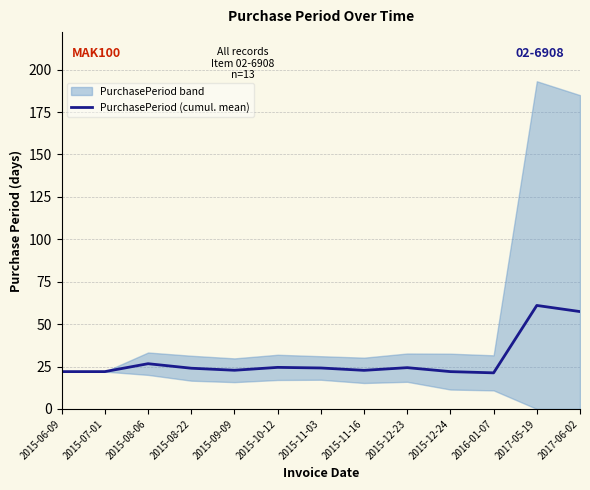

Where is the data nearest to the value 41?

2015-08-06